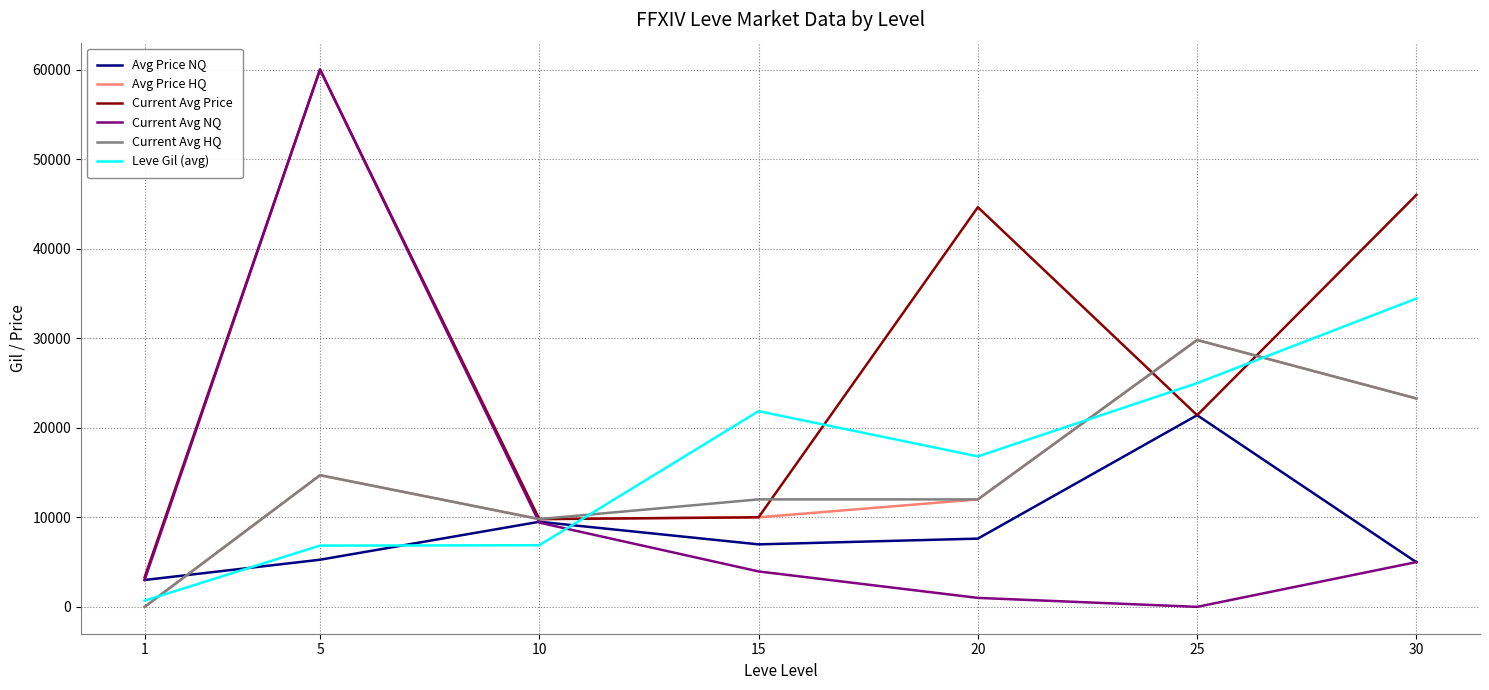

True or false: Leve Gil (avg) has more than 2 interior local peaks.

False